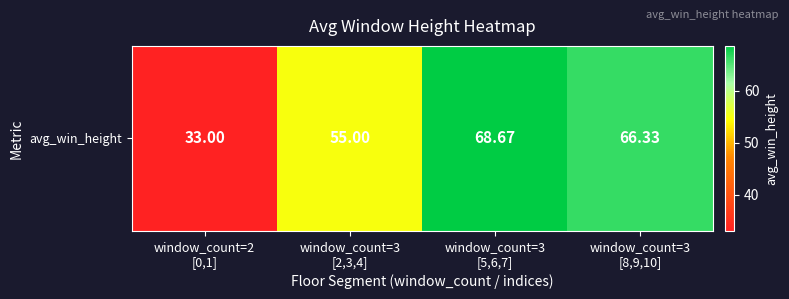

Approximately how many times larger is the value at window_count=3
[2,3,4] compared to window_count=3
[5,6,7]?

0.8